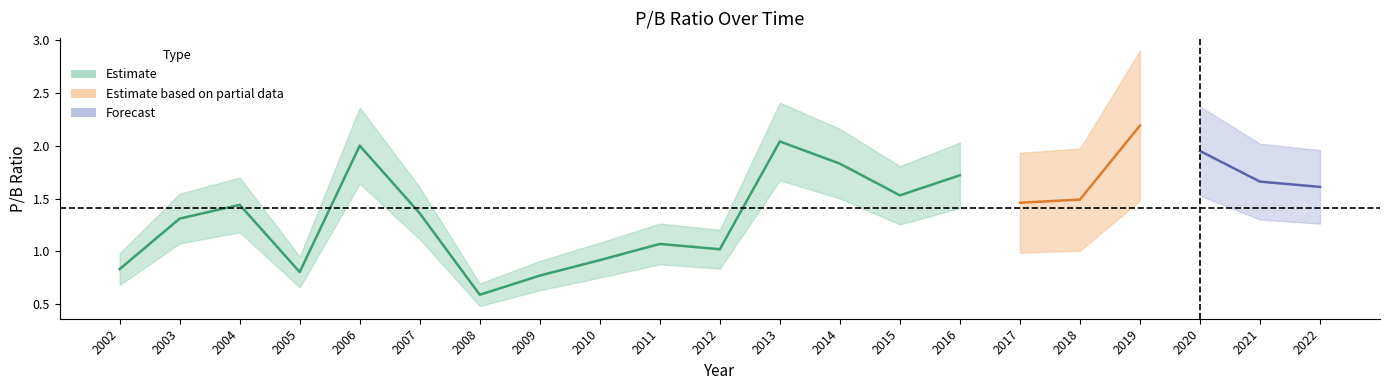

How many data points does each series have?

21